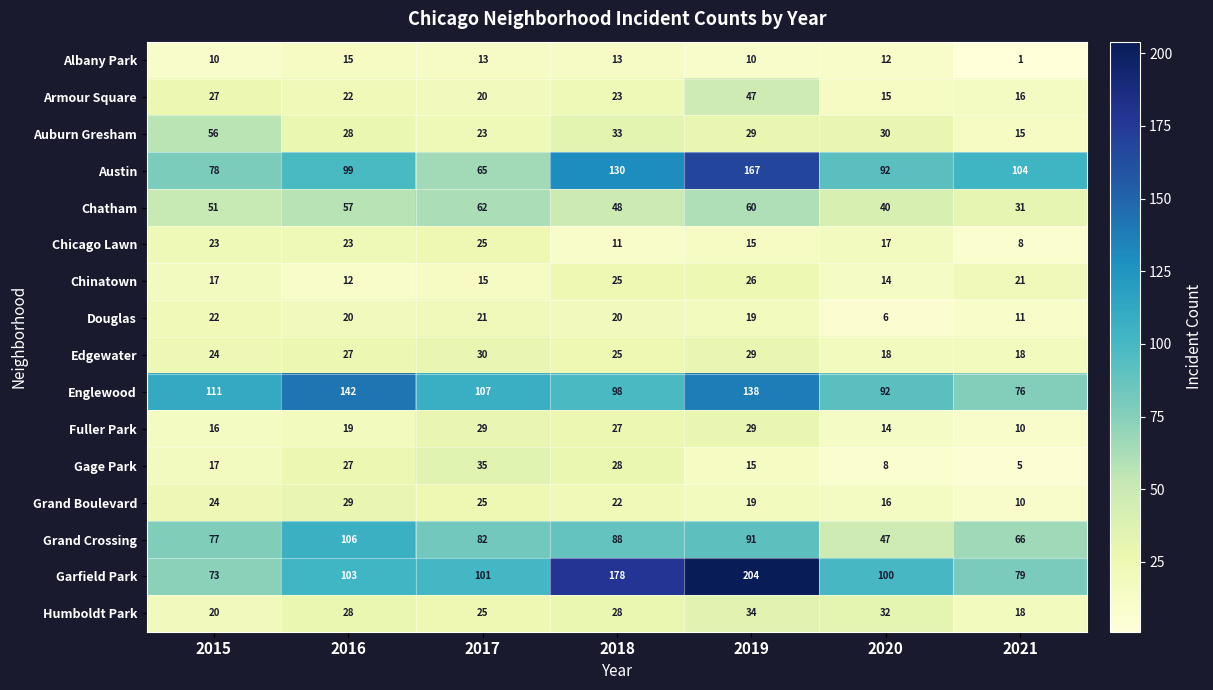

The Edgewater series shows 30 at 2017. True or false?

True